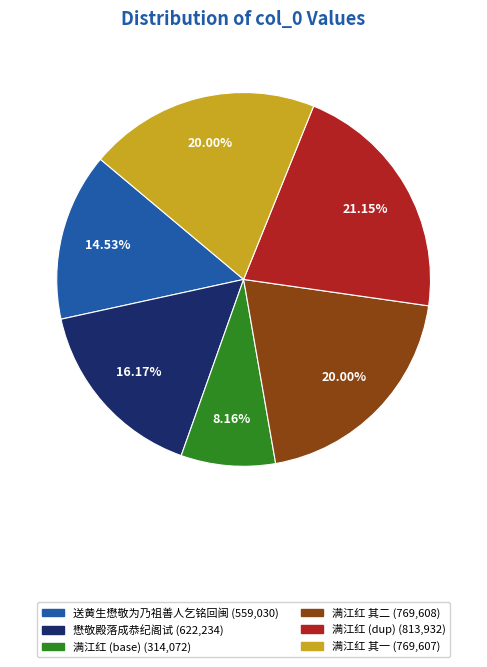

Is there a majority slice in this chart?

No